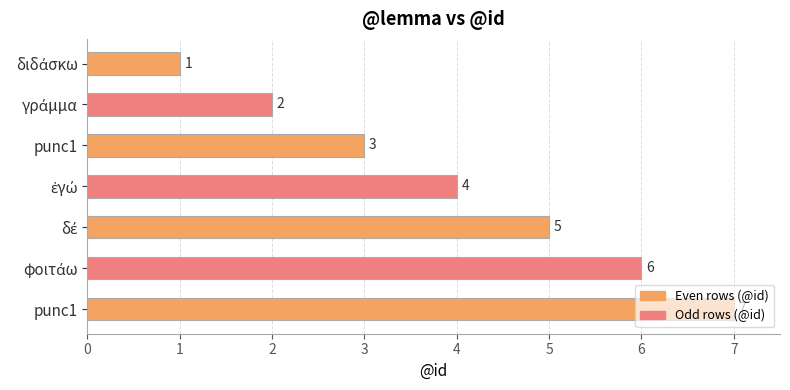

How many categories are shown in the chart?

7